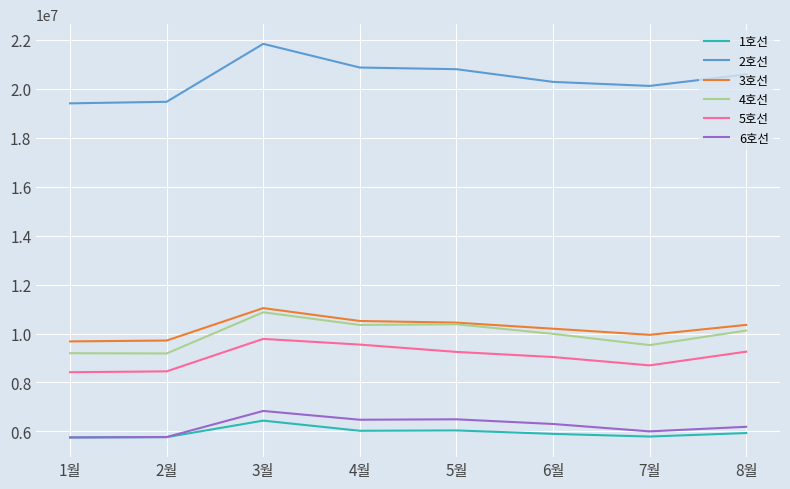

At which category is the sum across all series the highest?

3월